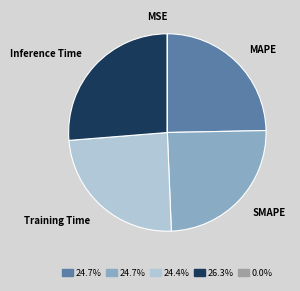

Which has a higher value, MAPE or Inference Time?

Inference Time